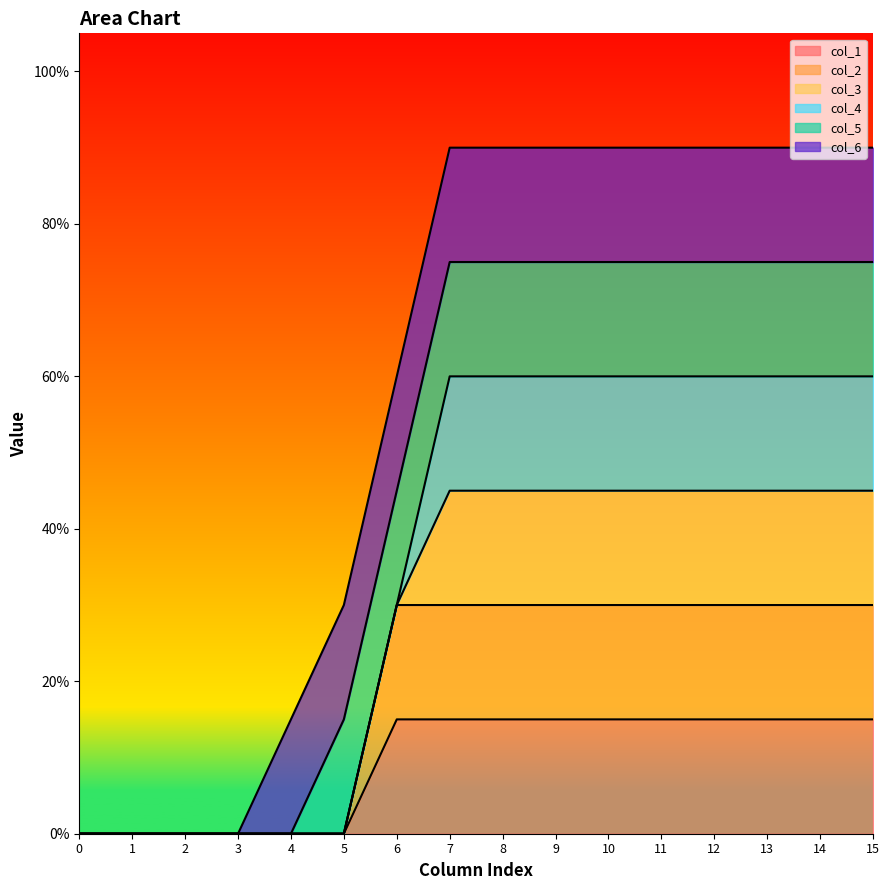

Reading left to right, what are all the values shown in this chart?

col_1: 0=0	1=0	2=0	3=0	4=0	5=0	6=1	7=1	8=1	9=1	10=1	11=1	12=1	13=1	14=1	15=1
col_2: 0=0	1=0	2=0	3=0	4=0	5=0	6=1	7=1	8=1	9=1	10=1	11=1	12=1	13=1	14=1	15=1
col_3: 0=0	1=0	2=0	3=0	4=0	5=0	6=0	7=1	8=1	9=1	10=1	11=1	12=1	13=1	14=1	15=1
col_4: 0=0	1=0	2=0	3=0	4=0	5=0	6=0	7=1	8=1	9=1	10=1	11=1	12=1	13=1	14=1	15=1
col_5: 0=0	1=0	2=0	3=0	4=0	5=1	6=1	7=1	8=1	9=1	10=1	11=1	12=1	13=1	14=1	15=1
col_6: 0=0	1=0	2=0	3=0	4=1	5=1	6=1	7=1	8=1	9=1	10=1	11=1	12=1	13=1	14=1	15=1